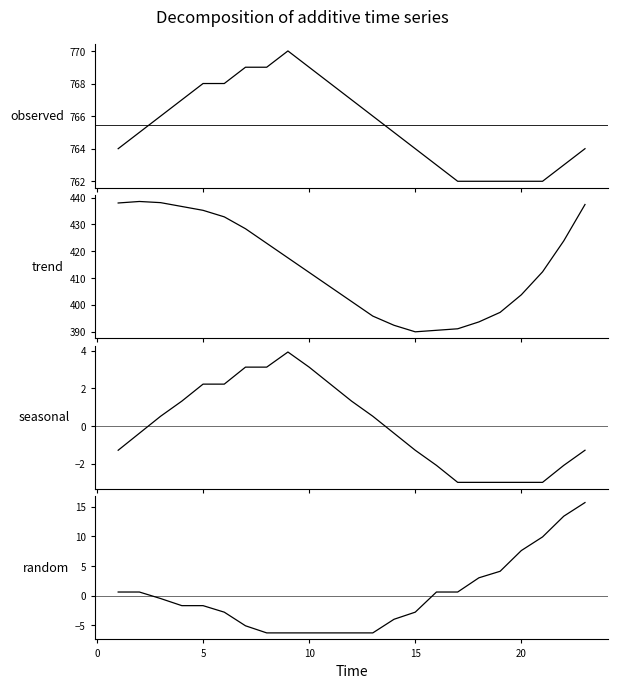

True or false: x and x_normalised intersect in this chart.

False